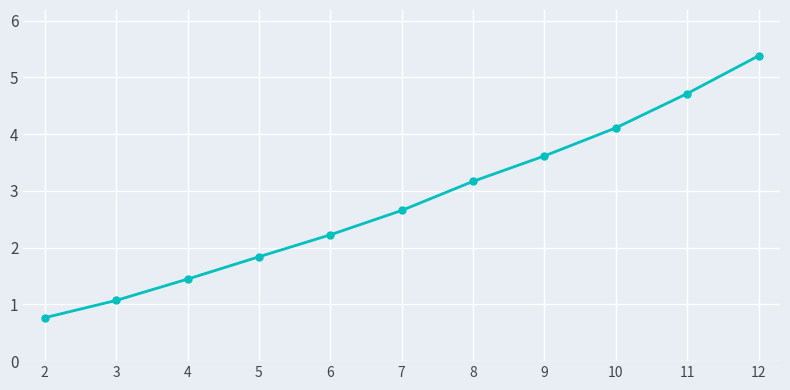

Approximately how many times larger is the value at 11 compared to 9?

1.3